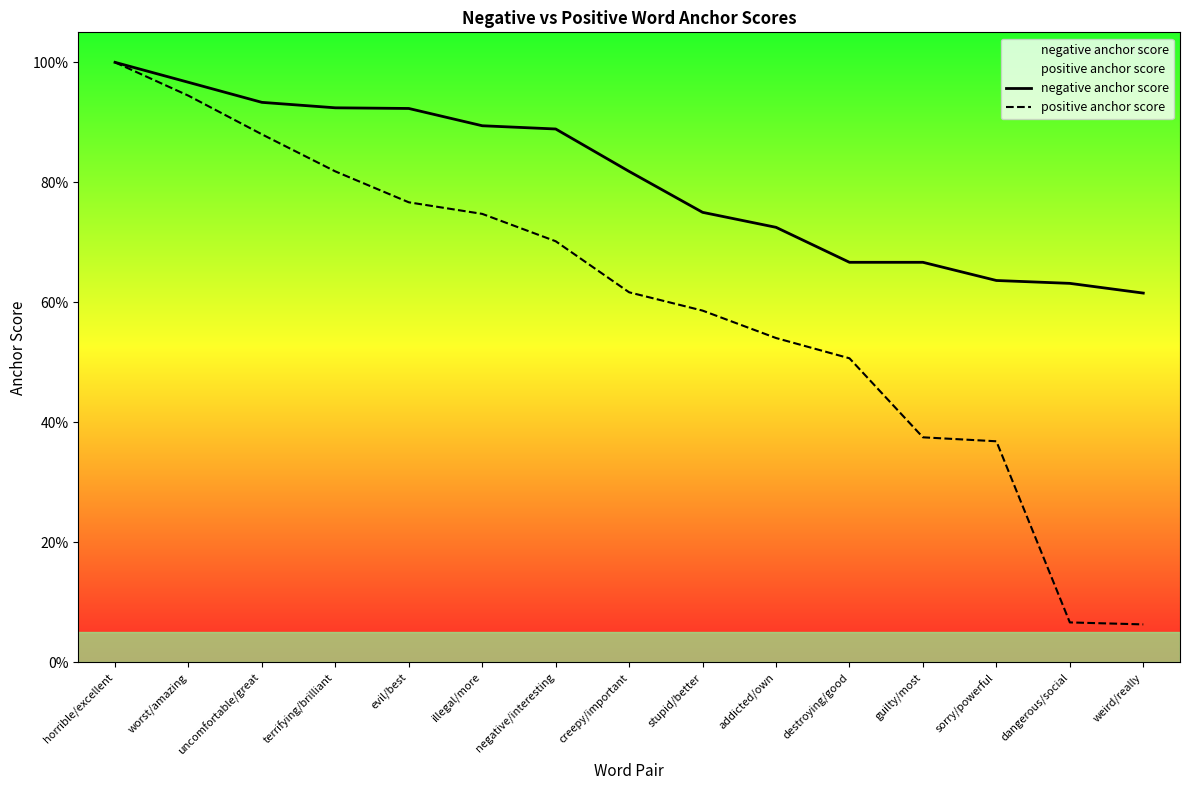

What is the sum of the negative anchor score values at negative/interesting and destroying/good?

1.6